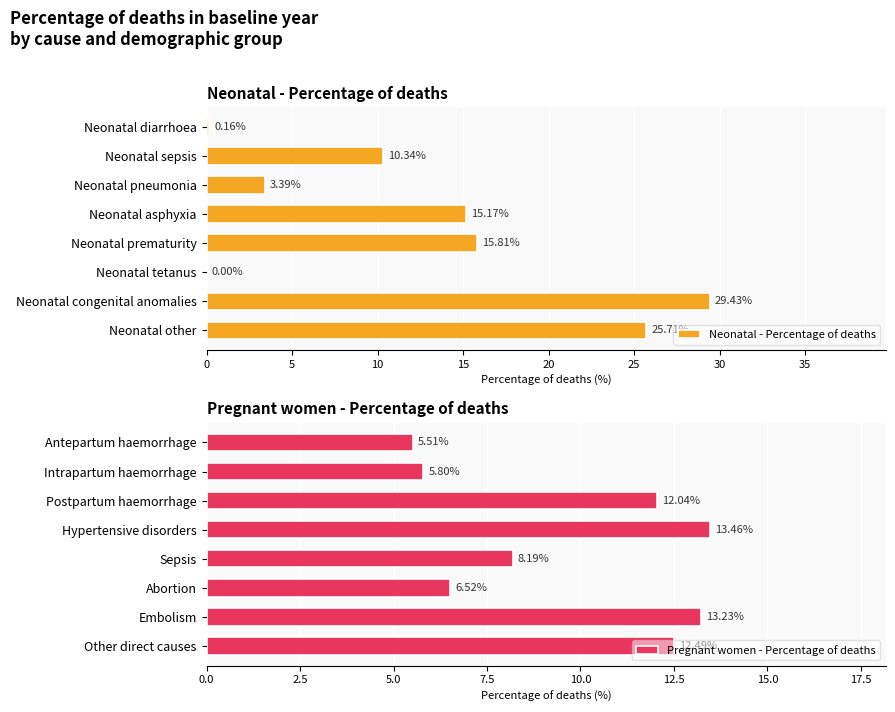

What is the value of the Pregnant women - Percentage of deaths bar at the 6th from the left?

6.5